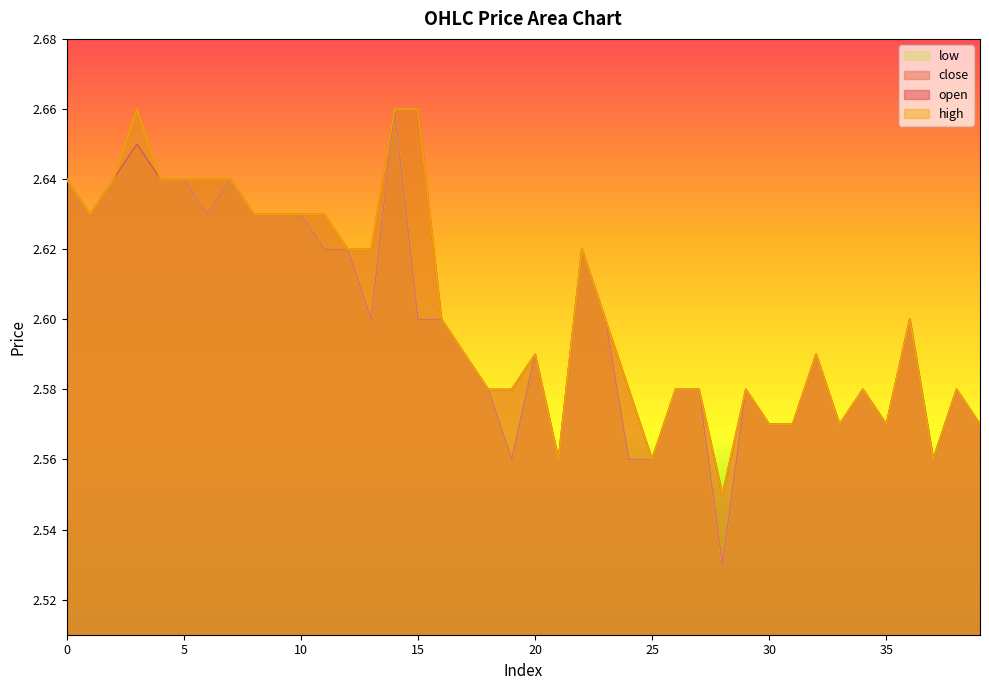

At which category does the chart reach its minimum across all series?

28